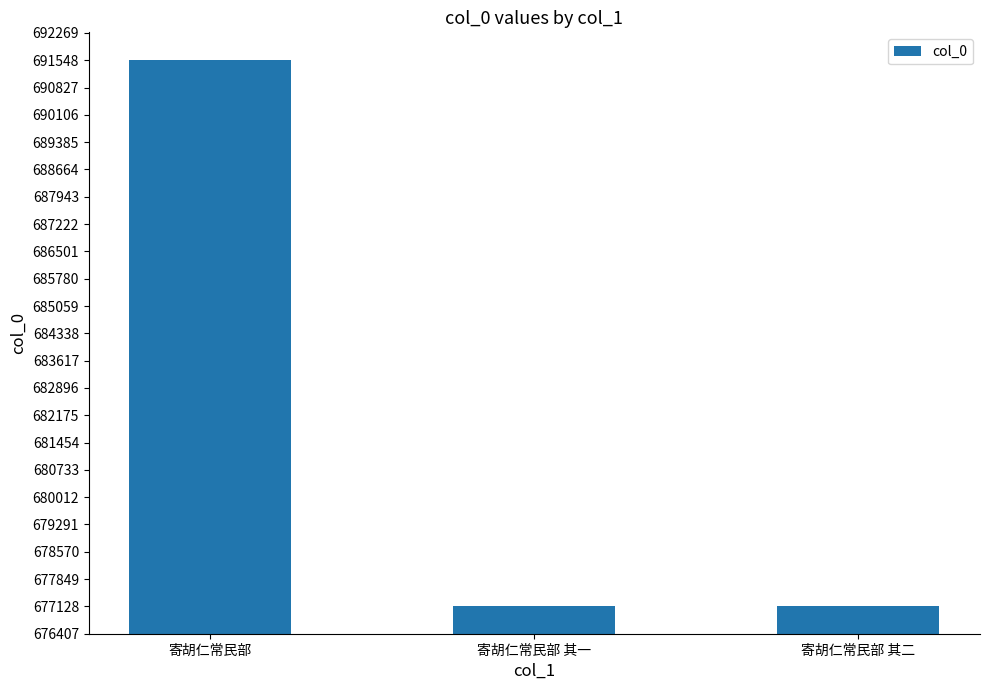

Where is the data nearest to the value 684345?

寄胡仁常民部 其二